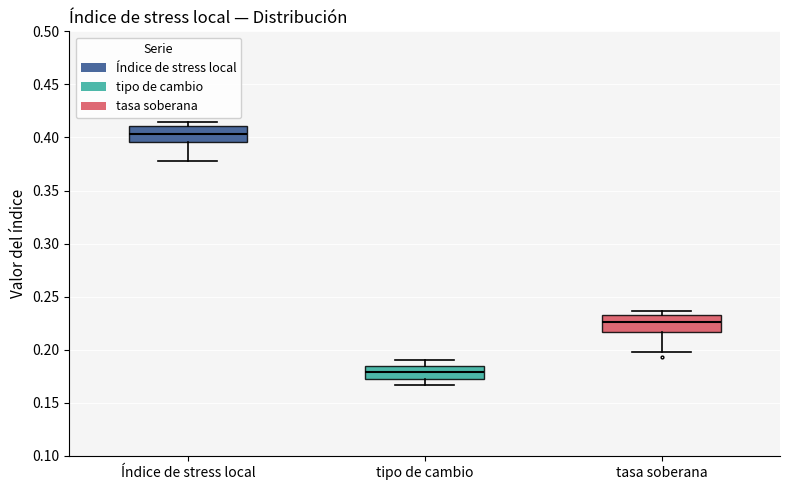

Reading left to right, transcribe this box plot: for each box, give where its median line is, the range the box spans, and where its two whiskers end, as read against the y-axis. The values are not printed on the chart, so give them approximately, as read against the axis.

Índice de stress local: median 0.405, box 0.395 to 0.410, whiskers 0.380 to 0.415
tipo de cambio: median 0.180, box 0.170 to 0.185, whiskers 0.165 to 0.190
tasa soberana: median 0.225, box 0.215 to 0.235, whiskers 0.195 to 0.235 (just above the box's upper edge)